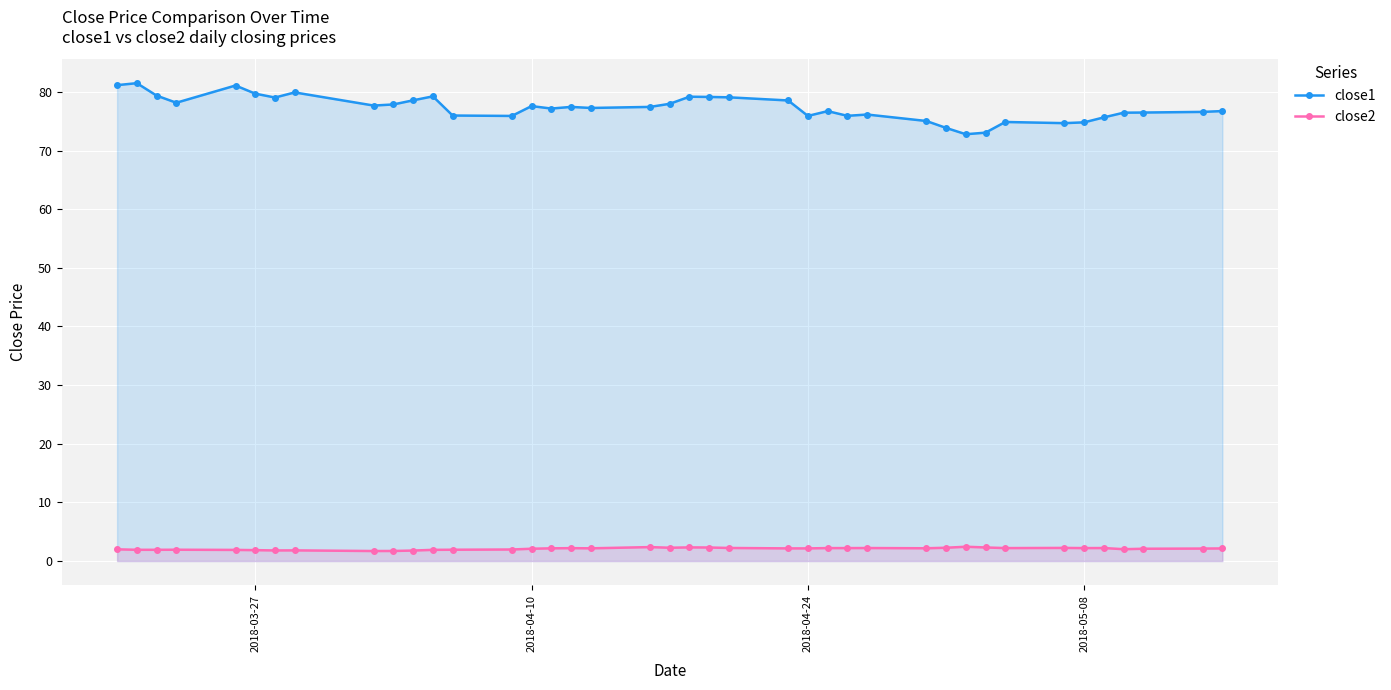

True or false: close2 and close1 cross at least once.

False